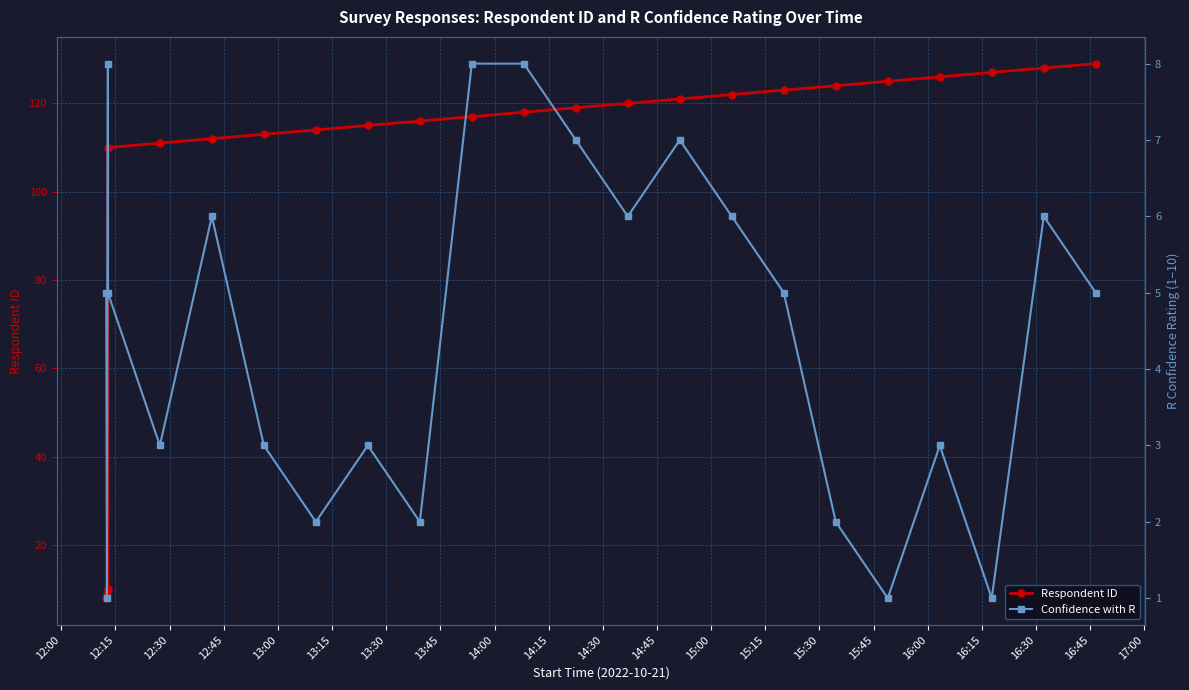

Which series has the widest spread of values?

Respondent ID